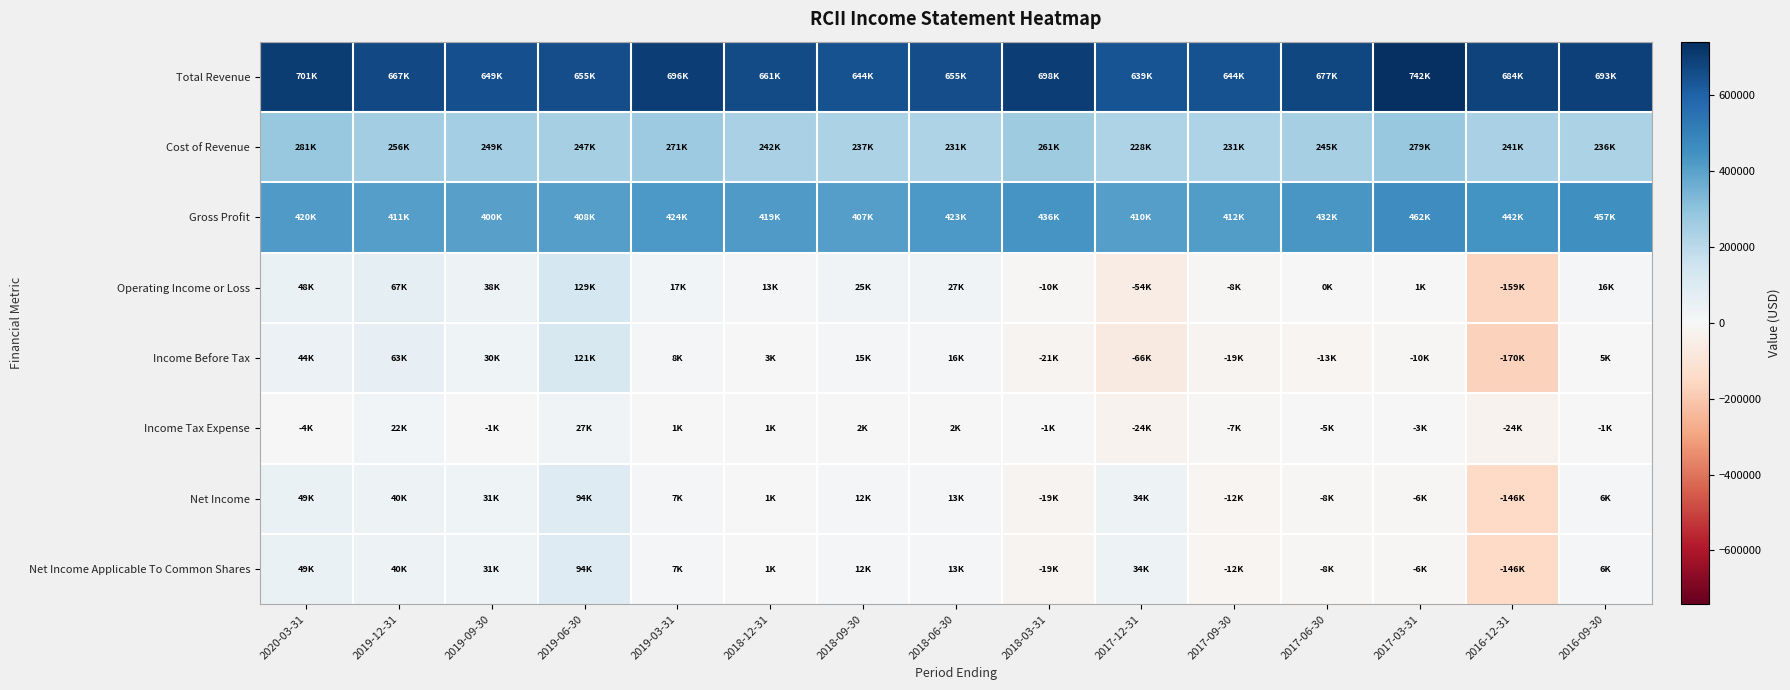

Which series has the widest spread of values?

Income Before Tax